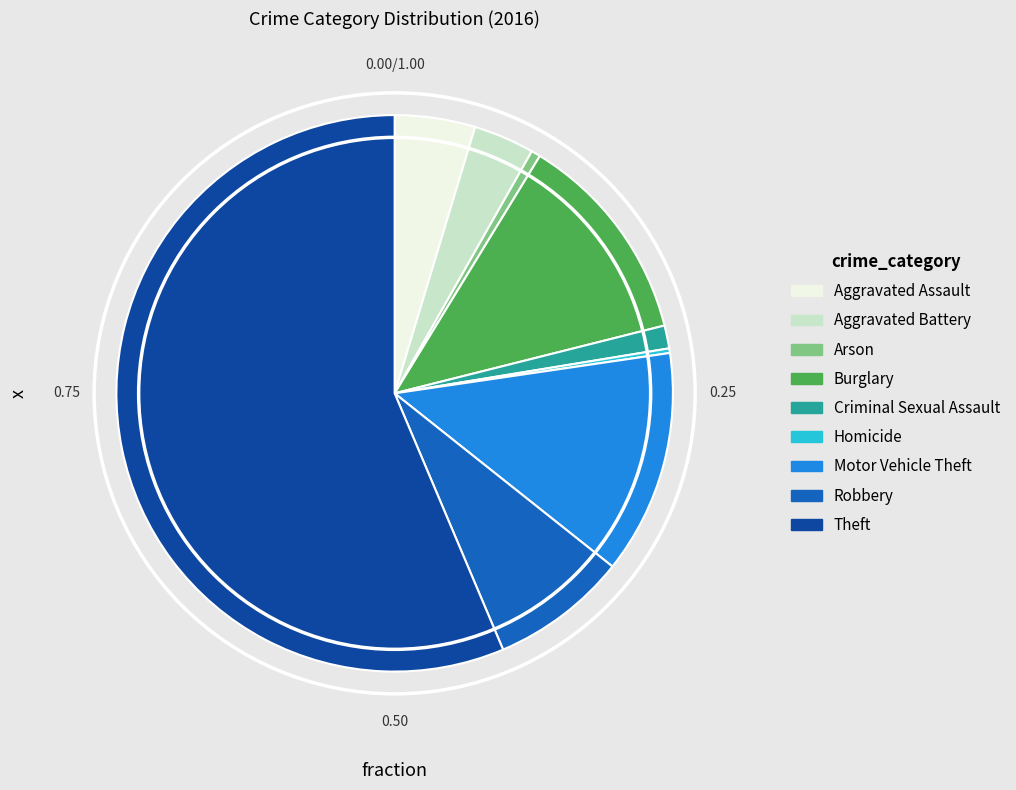

Which category has the biggest portion of the pie?

Theft